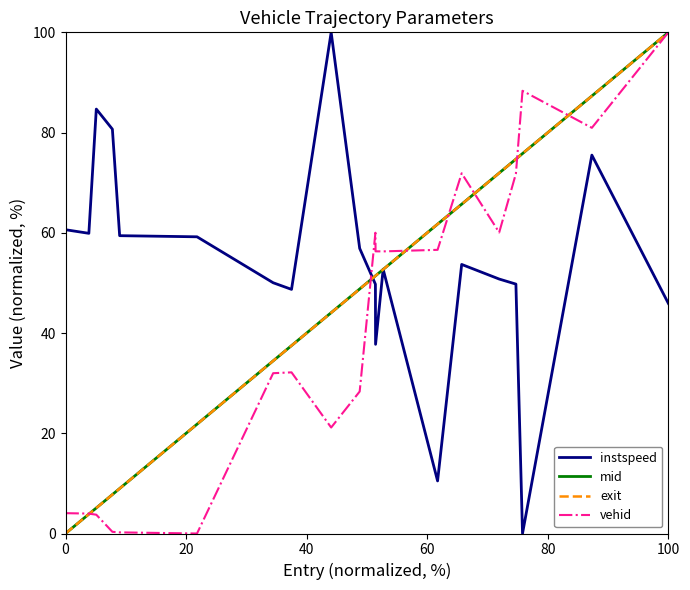

What are all the series names shown in the legend?

instspeed, mid, exit, vehid